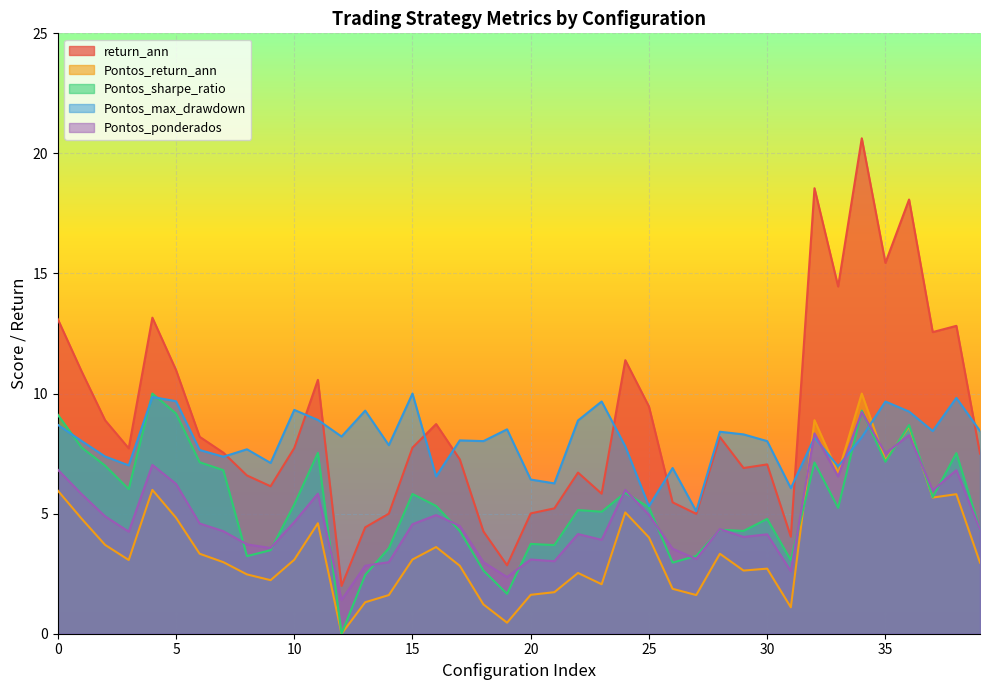

Reading right to left, list all the values displayed in this chart.

return_ann: 7.5	12.8	12.6	18.1	15.4	20.6	14.5	18.6	4.0	7.0	6.9	8.2	5.0	5.5	9.5	11.4	5.8	6.7	5.2	5.0	2.9	4.3	7.3	8.7	7.8	5.0	4.4	2.0	10.6	7.7	6.1	6.6	7.5	8.2	11.0	13.2	7.7	8.9	10.9	13.1
Pontos_return_ann: 3.0	5.8	5.7	8.6	7.2	10.0	6.7	8.9	1.1	2.7	2.6	3.3	1.6	1.9	4.0	5.0	2.1	2.5	1.7	1.6	0.5	1.2	2.8	3.6	3.1	1.6	1.3	0.0	4.6	3.1	2.2	2.5	3.0	3.3	4.8	6.0	3.1	3.7	4.8	6.0
Pontos_sharpe_ratio: 4.3	7.5	5.7	8.7	7.2	9.3	5.2	7.1	3.1	4.8	4.3	4.3	3.2	3.0	5.3	5.9	5.1	5.2	3.7	3.7	1.7	2.6	4.3	5.3	5.8	3.6	2.5	0.0	7.5	5.4	3.5	3.2	6.8	7.1	9.2	10.0	6.0	7.0	7.8	9.1
Pontos_max_drawdown: 8.4	9.8	8.4	9.2	9.7	8.2	7.0	8.2	6.1	8.0	8.3	8.4	5.1	6.9	5.3	7.8	9.7	8.9	6.3	6.4	8.5	8.0	8.1	6.5	10.0	7.8	9.3	8.2	8.9	9.3	7.1	7.7	7.4	7.7	9.7	9.9	7.0	7.4	8.0	8.7
Pontos_ponderados: 4.3	6.8	6.0	8.3	7.5	9.2	6.5	8.3	2.6	4.1	4.0	4.4	3.1	3.5	5.0	6.0	3.9	4.2	3.0	3.1	2.4	3.0	4.5	4.9	4.6	3.0	2.8	1.4	5.8	4.7	3.6	3.7	4.3	4.6	6.2	7.0	4.2	4.9	5.8	6.8